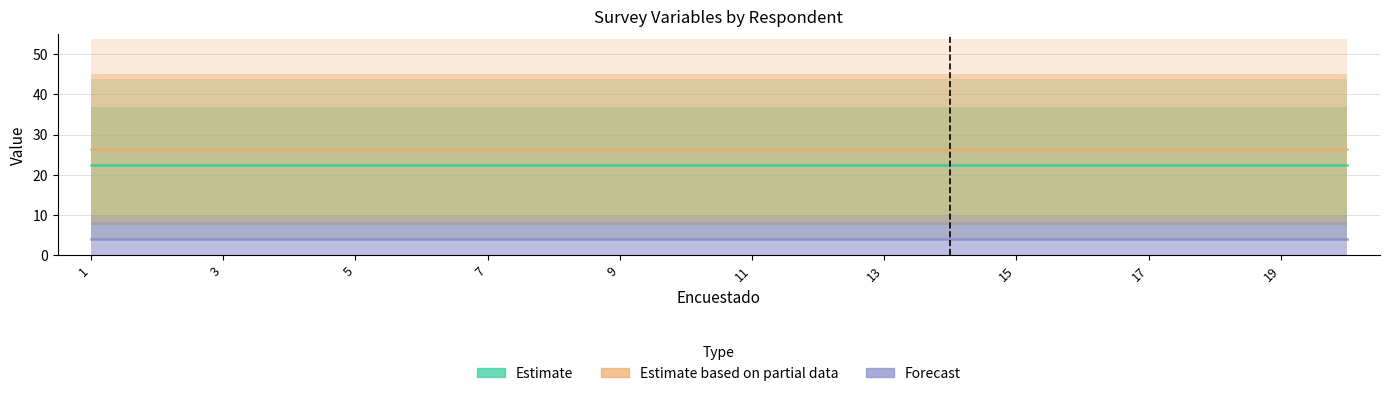

What is the value of the estimate point at the 15th from the left?

22.5